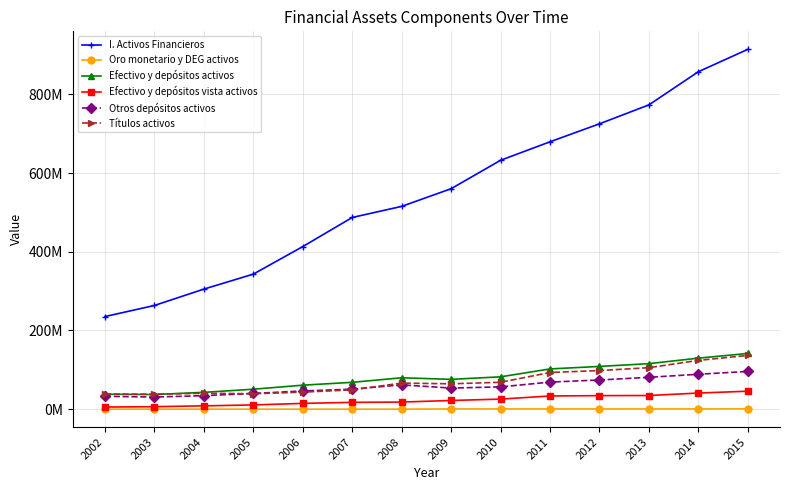

Is this an area chart (filled region under the line)?

No